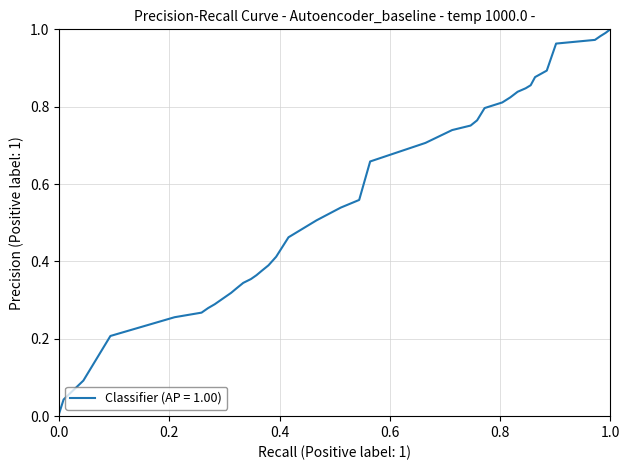

Is this an area chart (filled region under the line)?

No